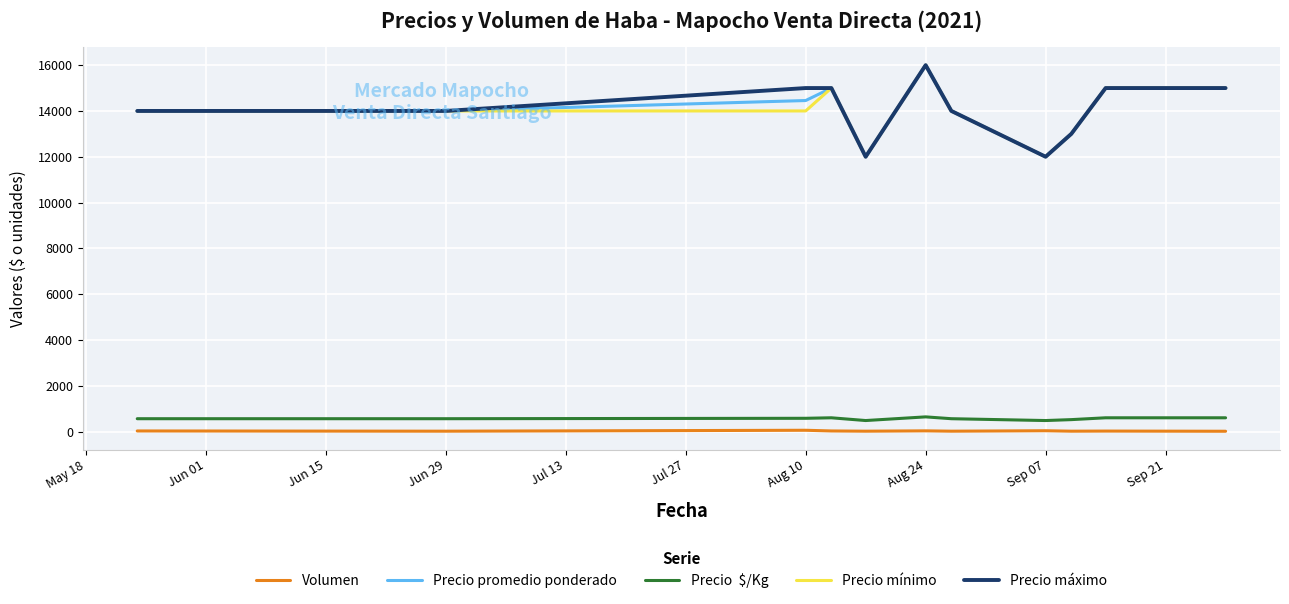

How many data points in Volumen are above 20?

5